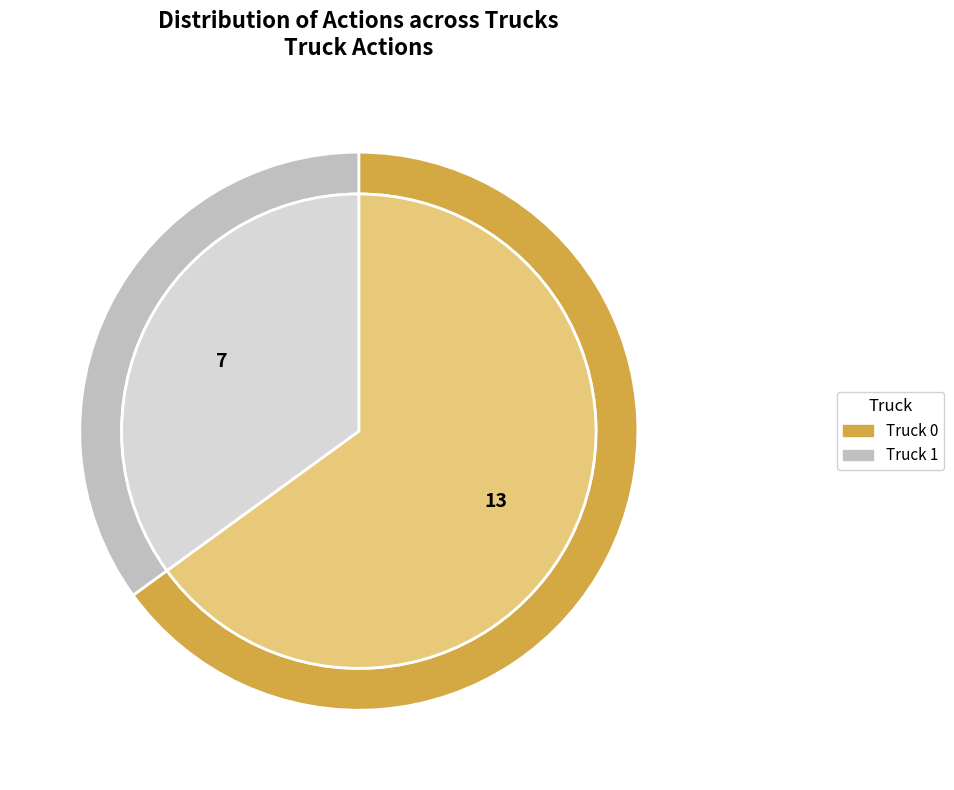

What is the ratio of the value at Truck 0 to the value at Truck 1?

1.9